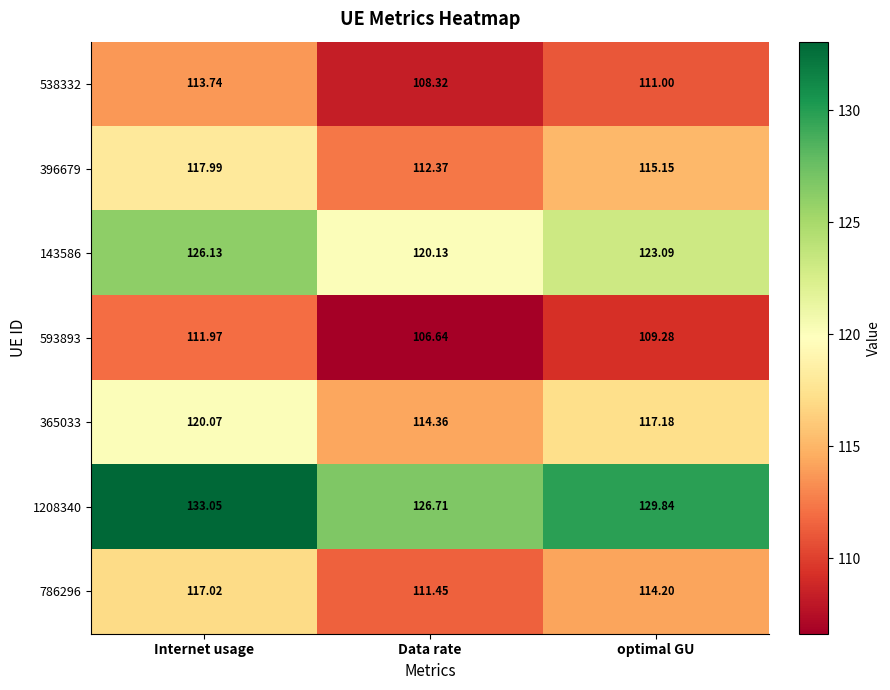

Rank the categories by 143586 value from lowest to highest.

Data rate, optimal GU, Internet usage